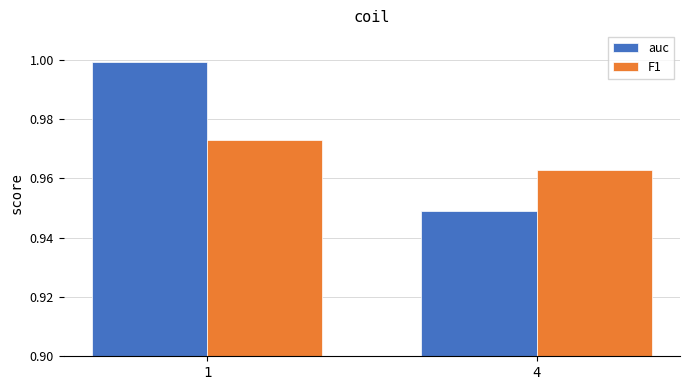

Which series has the largest range (max minus min)?

auc